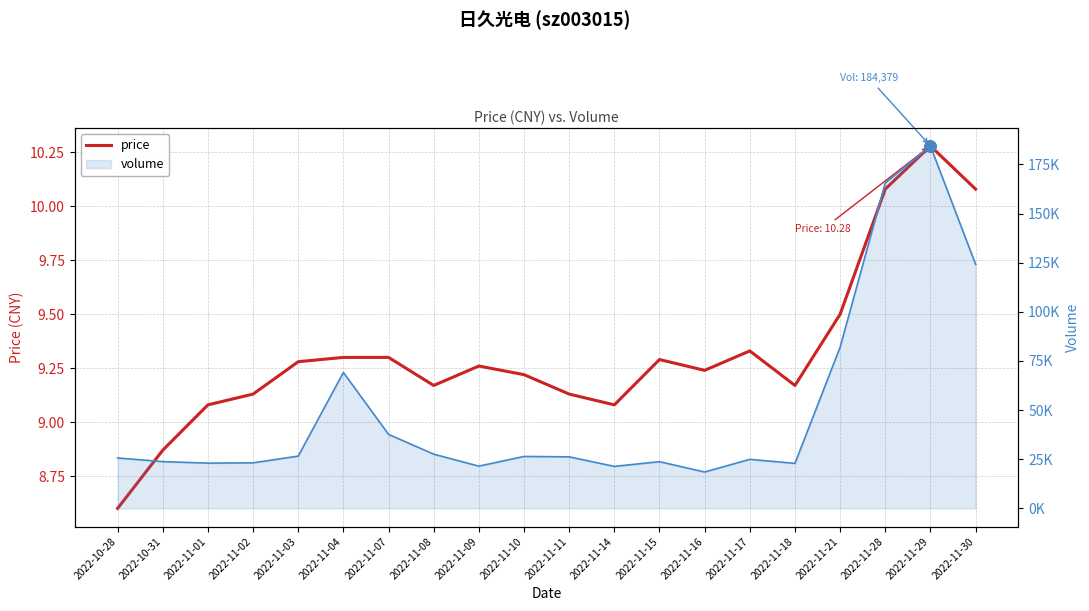

True or false: price and volume (line) cross at least once.

False